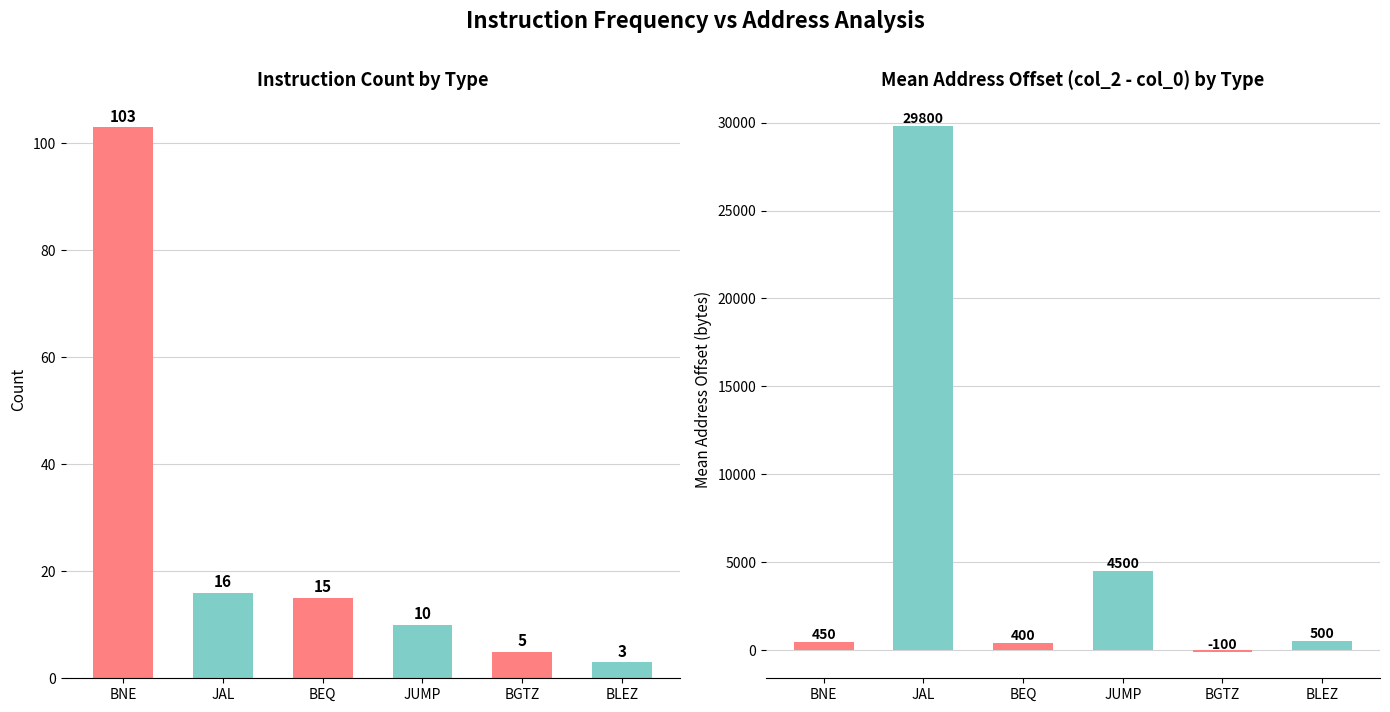

At which label does Instruction Count reach its minimum?

BLEZ